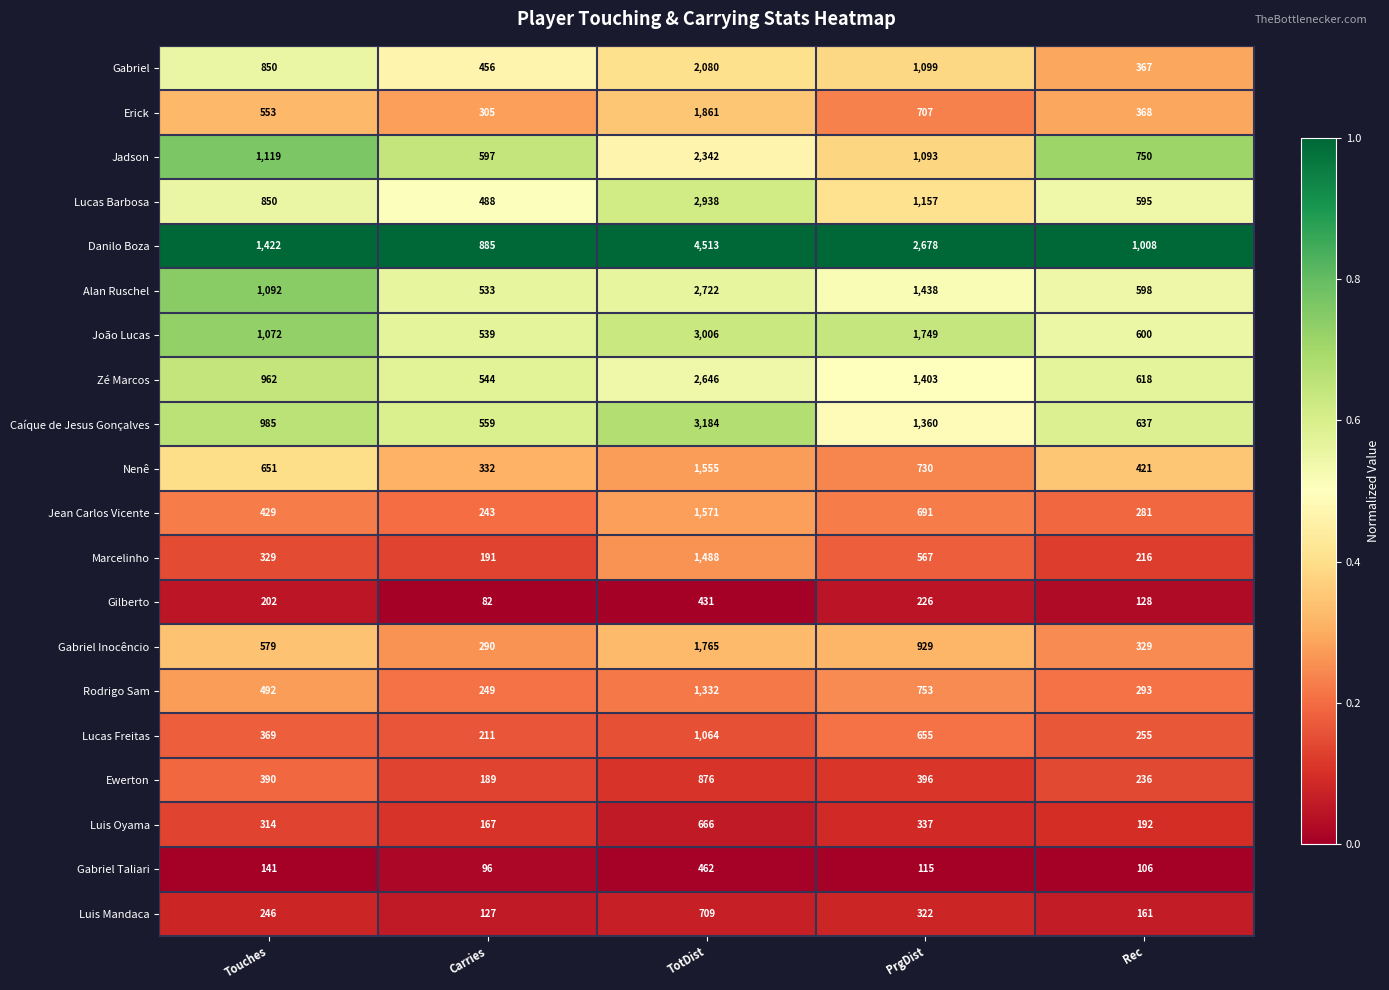

Which series has the largest range (max minus min)?

Danilo Boza